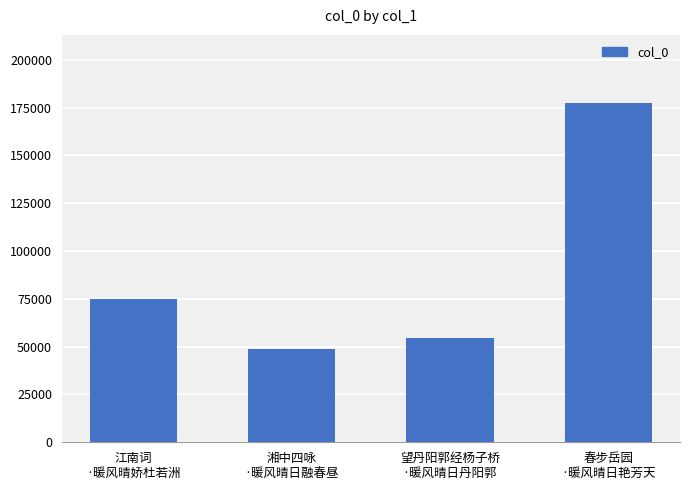

How many values are below 74836?

2